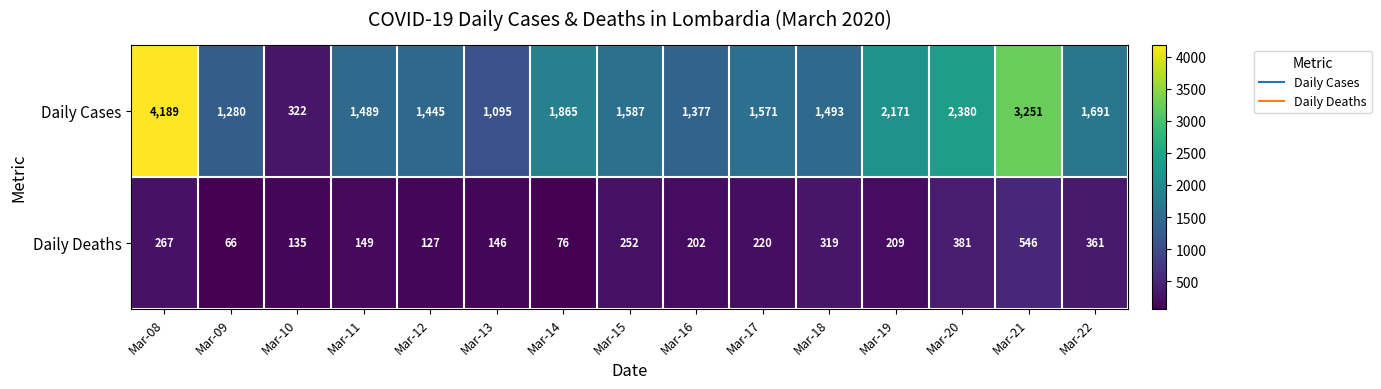

What is the difference between the highest and lowest values at Mar-10?

187